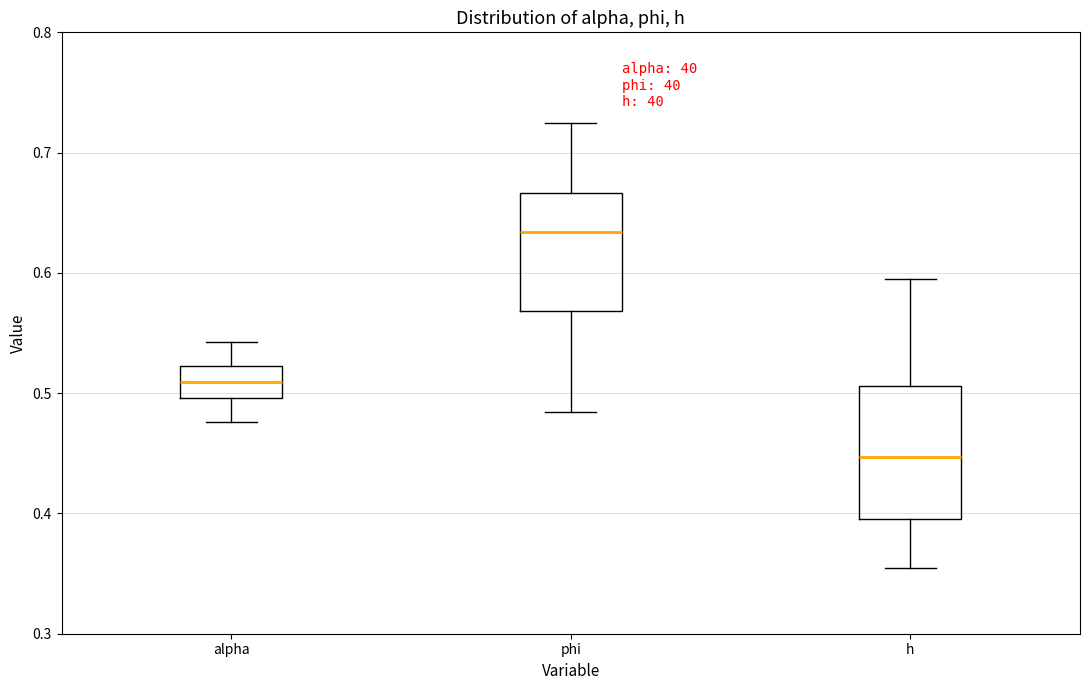

Which box's median line is the highest?

phi